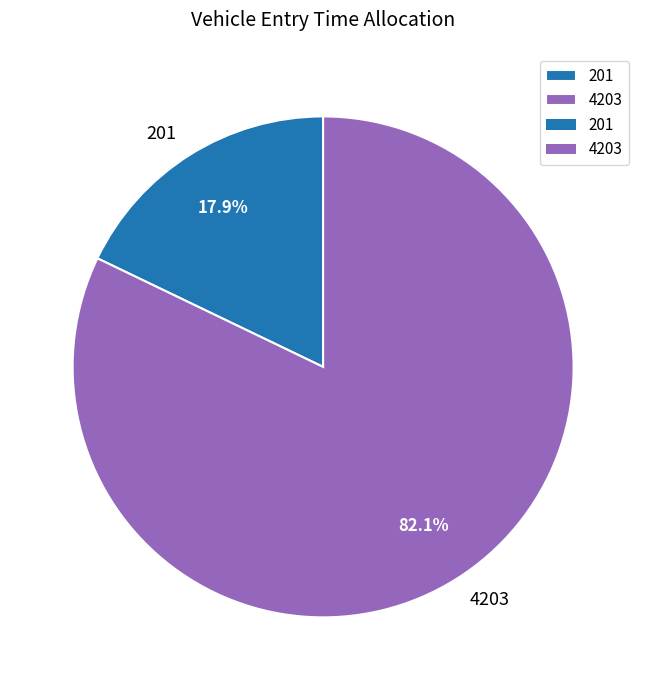

Rank the categories by value from lowest to highest.

201, 4203